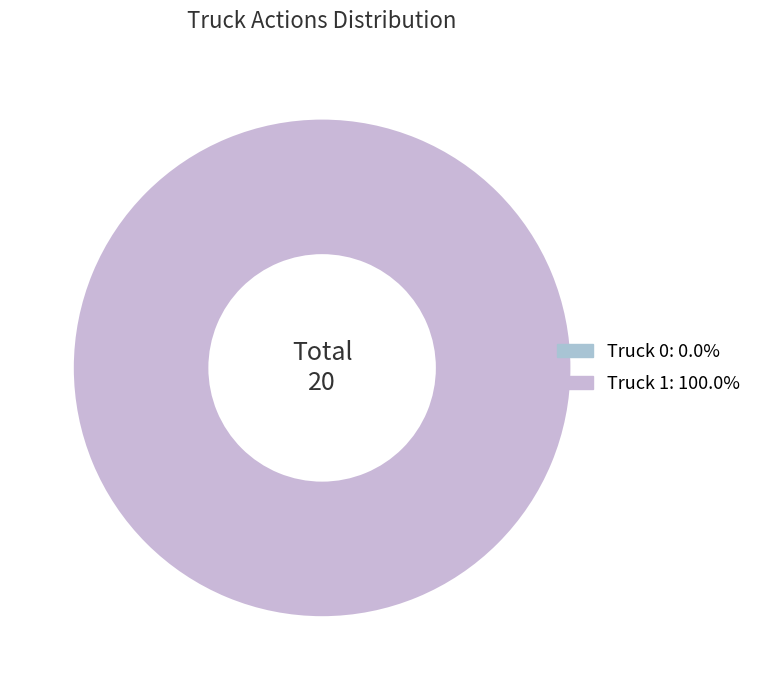

Is it true that Truck 1 is 87% of the pie?

False